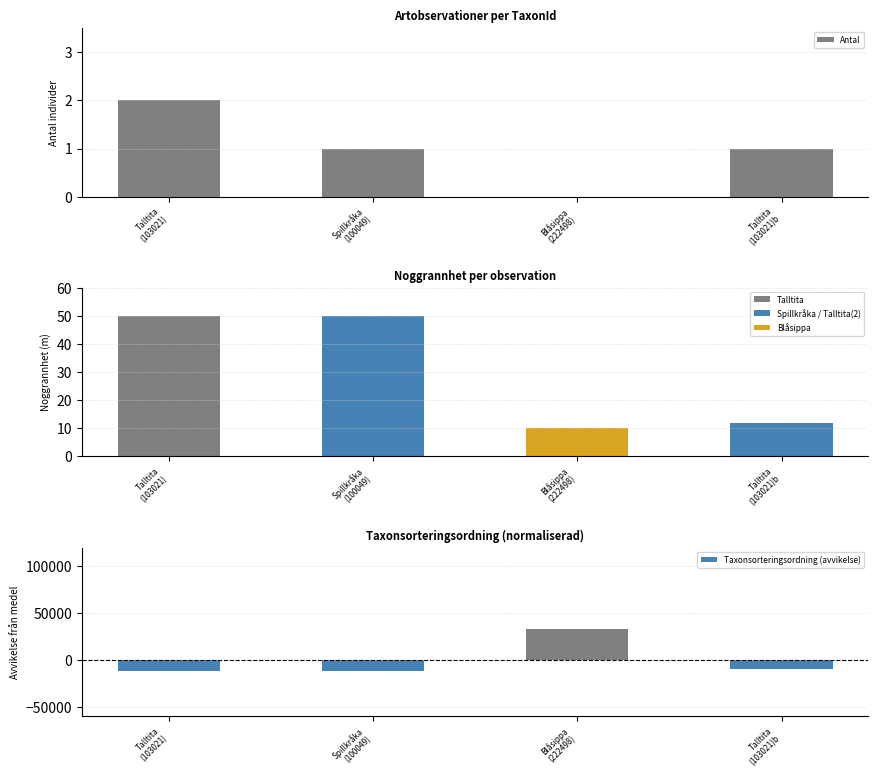

What is the label of the 1st bar from the left?

Talltita
(103021)